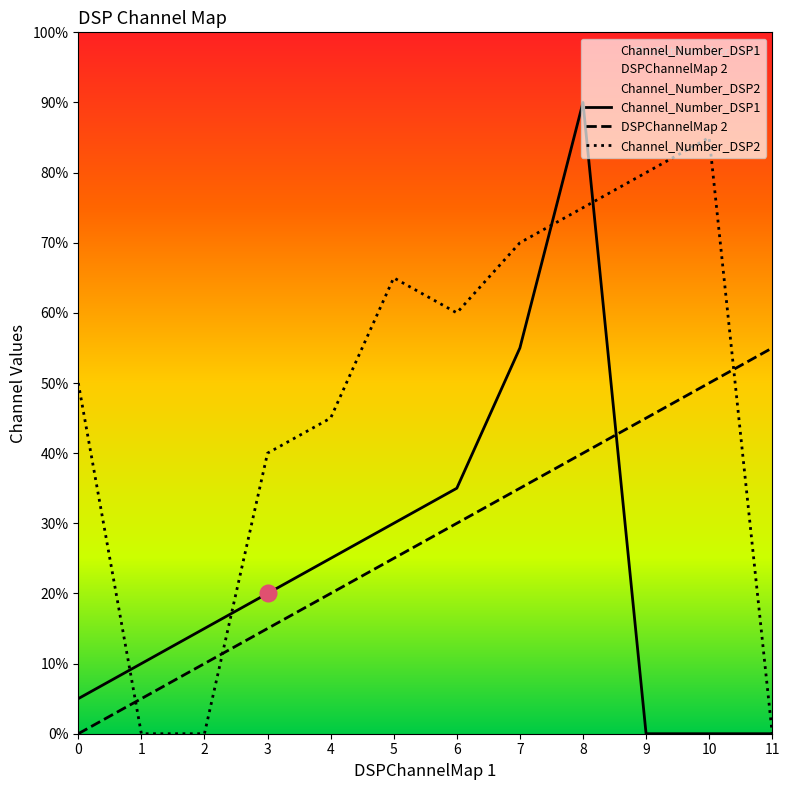

At how many categories does at least one series exceed 3?

10